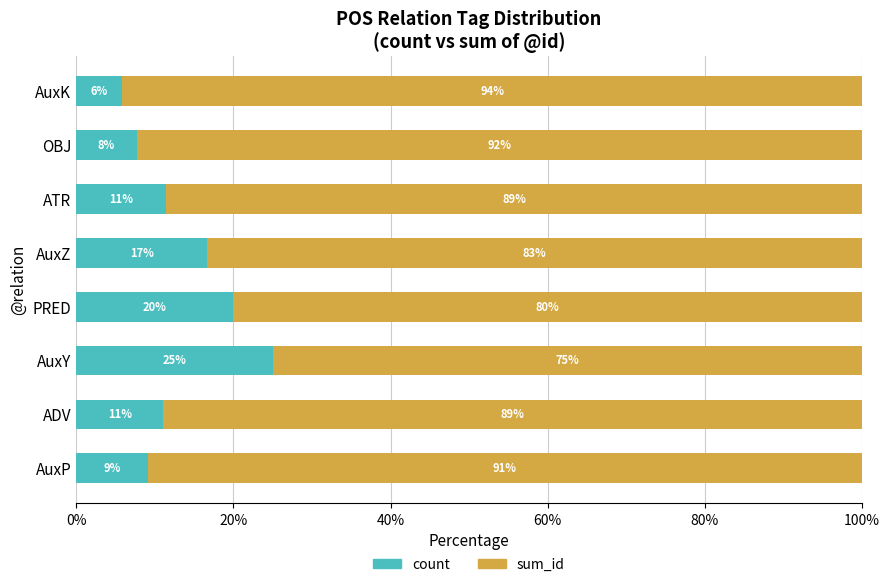

How many series are shown in this chart?

2